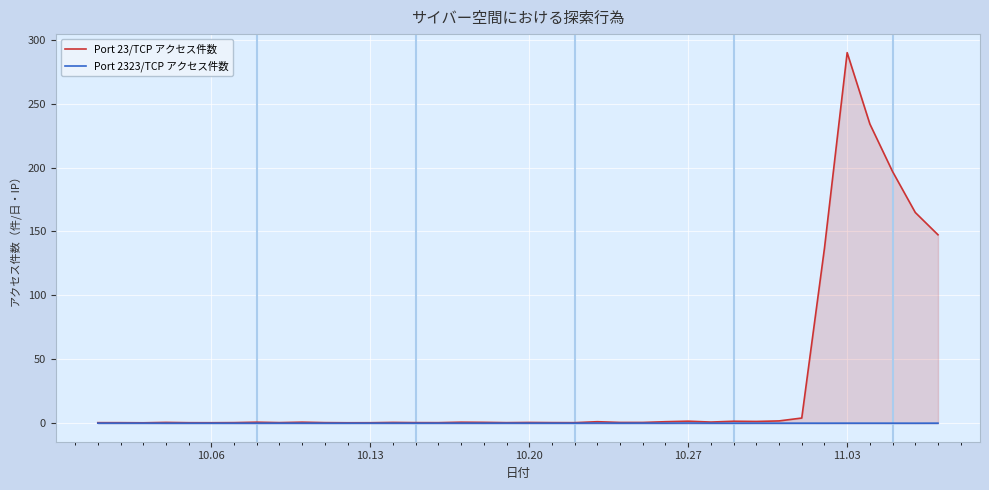

True or false: Port 2323/TCP アクセス件数 and Port 23/TCP アクセス件数 cross at least once.

False